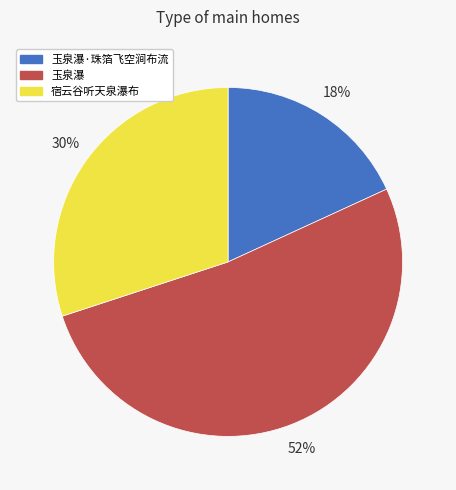

Which has a higher value, 宿云谷听天泉瀑布 or 玉泉瀑·珠箔飞空涧布流?

宿云谷听天泉瀑布